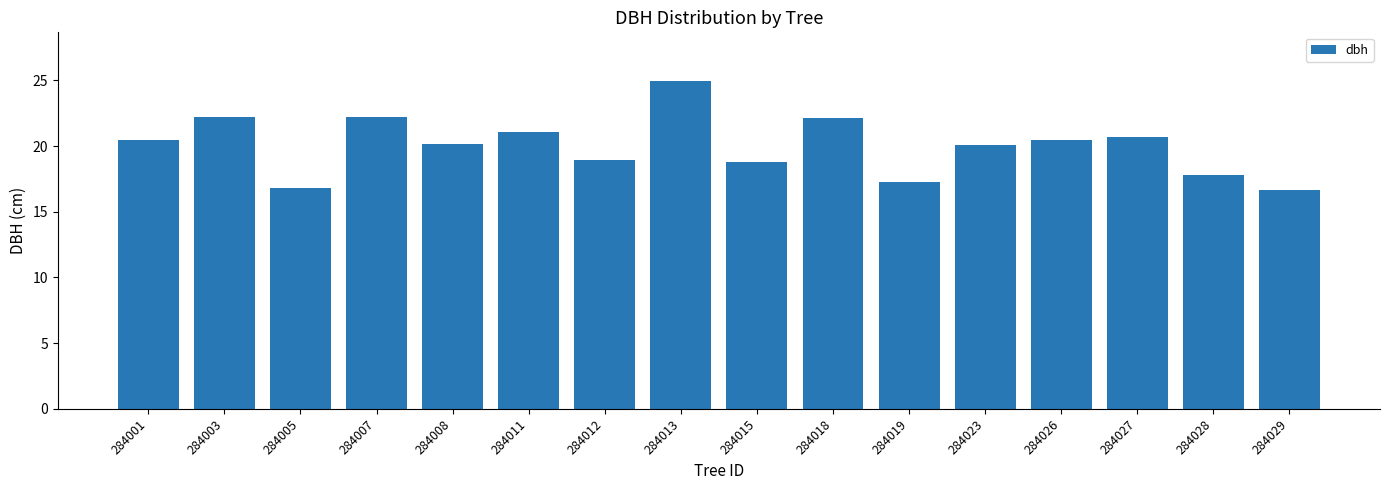

The value at 284008 is 20.2. True or false?

True